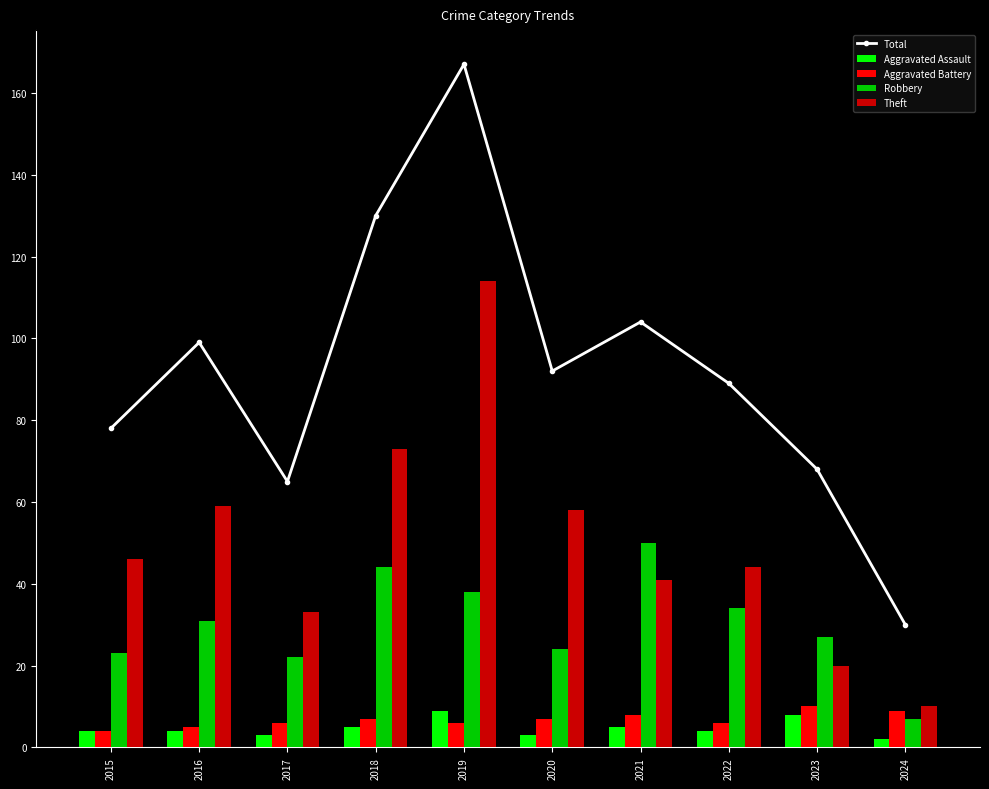

The Aggravated Battery series shows 9 at 2024. True or false?

True